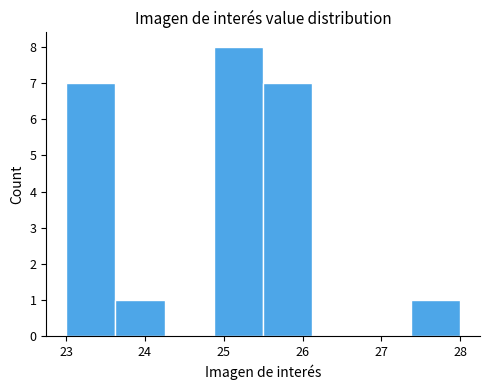

Reading left to right, list every bar in this chart as the range it spans on the x-axis followed by its height. Neither the bar edges nor the heights are printed on the chart, so give them approximately, as read against the axes.

23.0 to 23.6: 7
23.6 to 24.3: 1
24.3 to 24.9: 0
24.9 to 25.5: 8
25.5 to 26.1: 7
26.1 to 26.8: 0
26.8 to 27.4: 0
27.4 to 28.0: 1